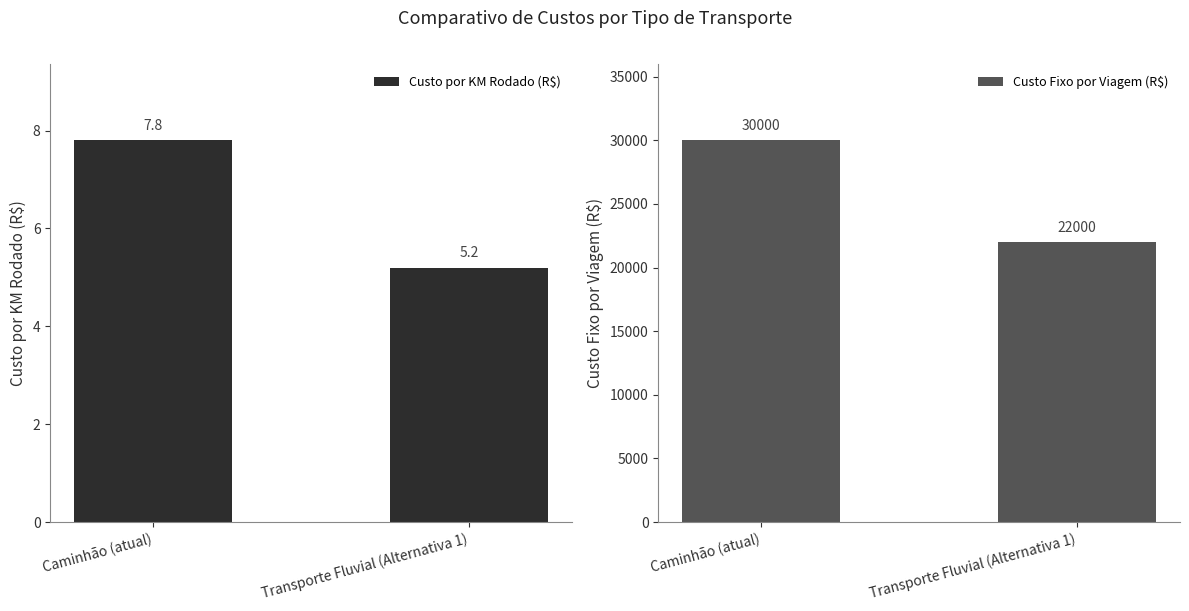

Reading right to left, transcribe all the data shown in this chart.

Custo por KM Rodado (R$): Transporte Fluvial (Alternativa 1)=5.2	Caminhão (atual)=7.8
Custo Fixo por Viagem (R$): Transporte Fluvial (Alternativa 1)=22000.0	Caminhão (atual)=30000.0